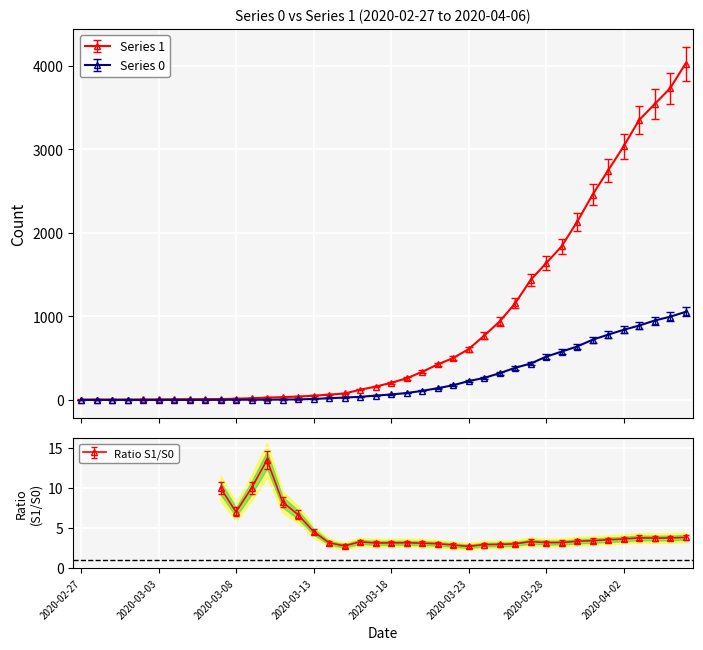

How many lines are shown in the chart?

2